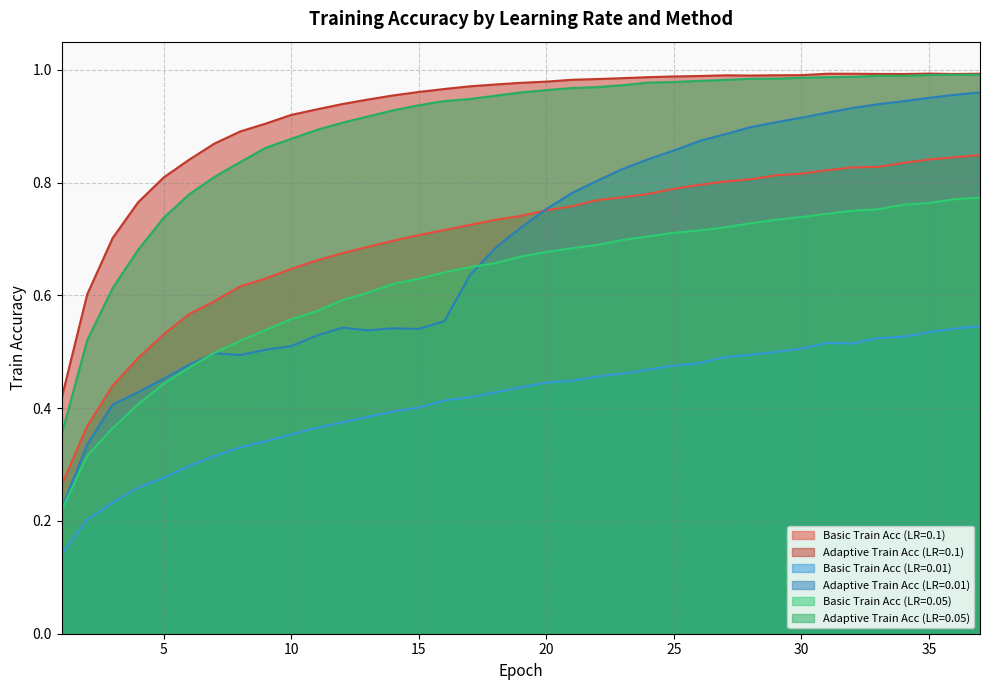

Where is the first local maximum for Adaptive Train Acc (LR=0.1)?

27